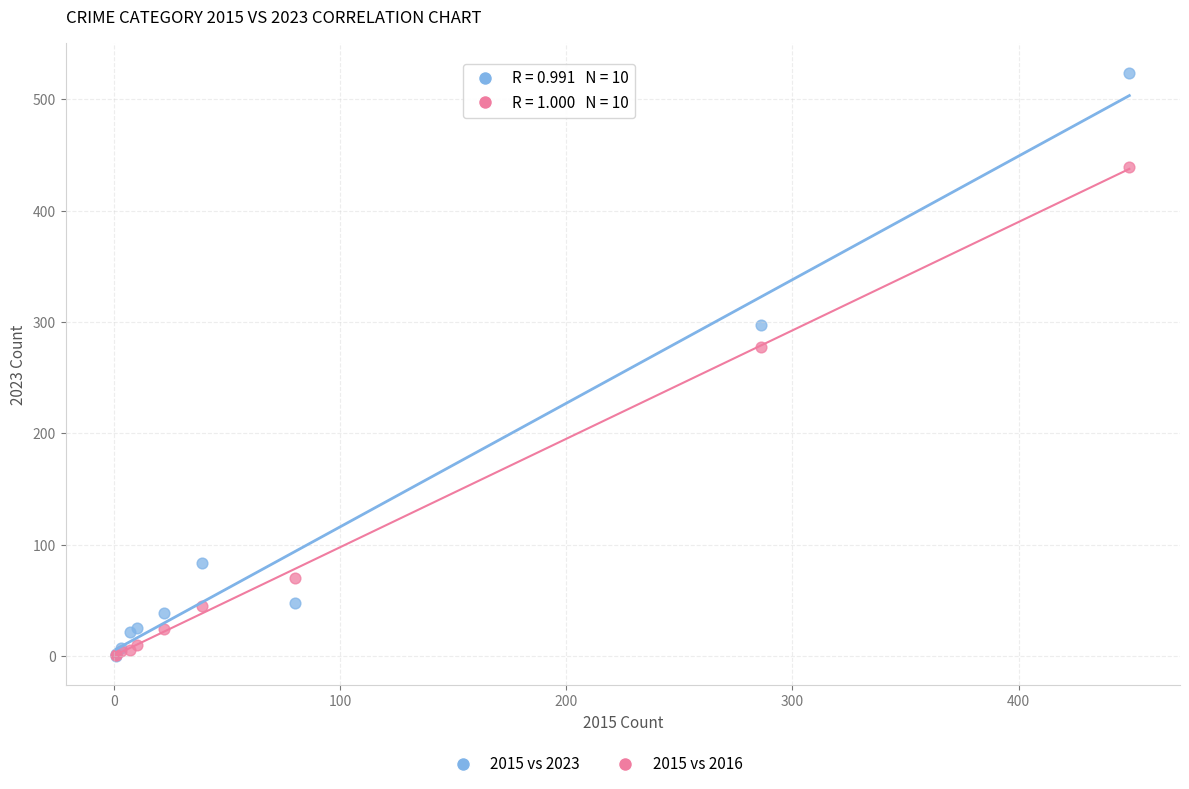

Which series contains the highest Y value?

2015 vs 2023